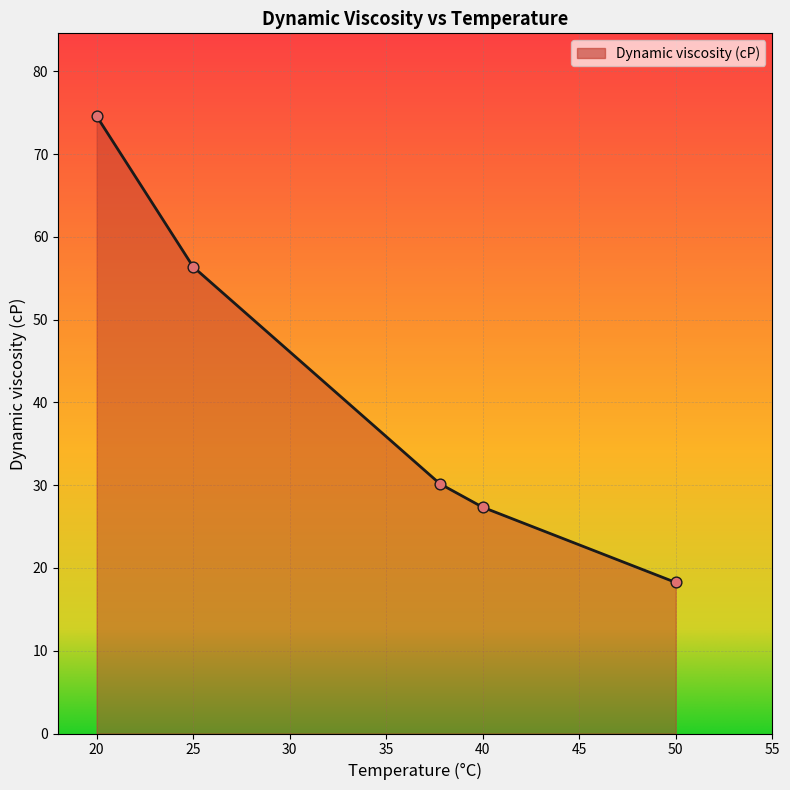

What is the average value?

41.4